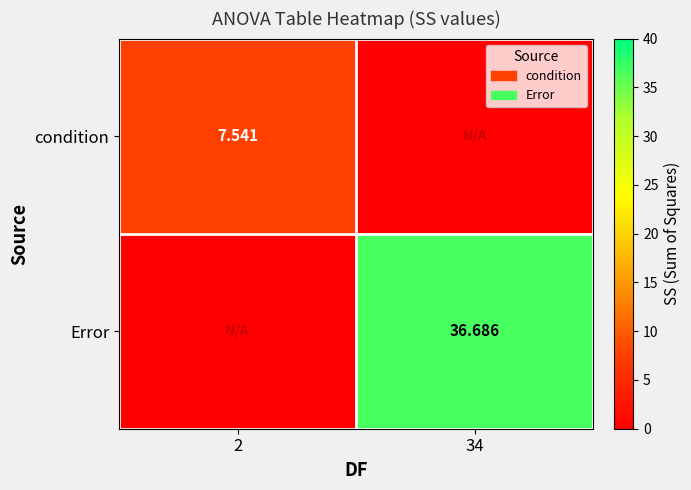

Is the value of Error at 34 greater than the value of condition at 2?

Yes